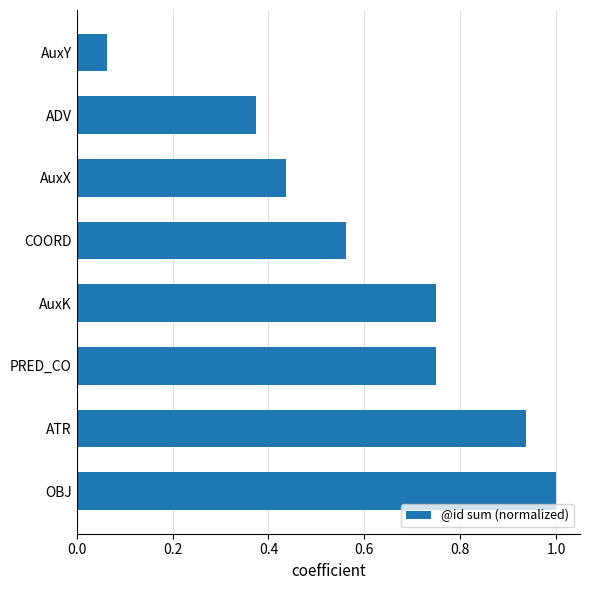

Between ADV and AuxY, which is larger?

ADV